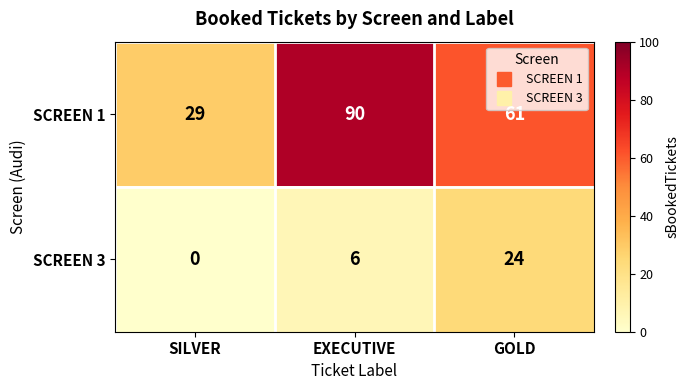

At SILVER, list the series in order from smallest to largest.

SCREEN 3, SCREEN 1